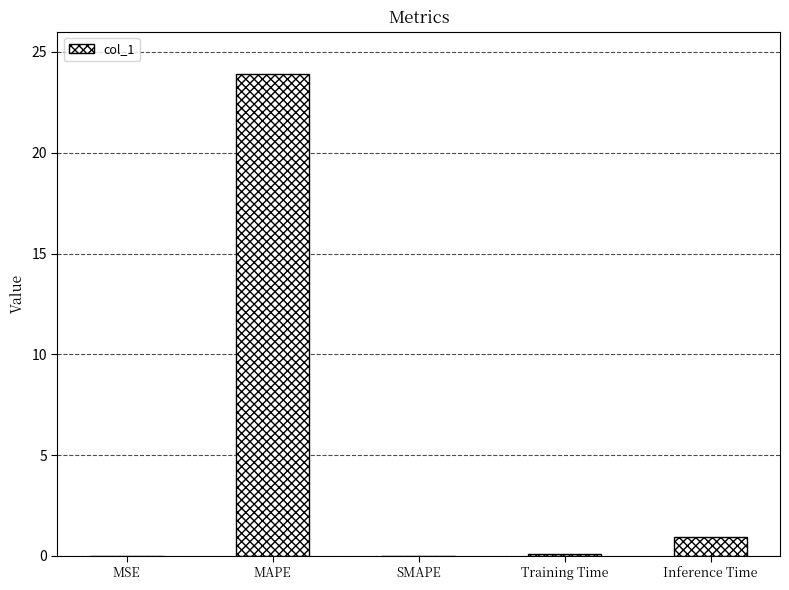

Does the chart contain stacked bars?

No